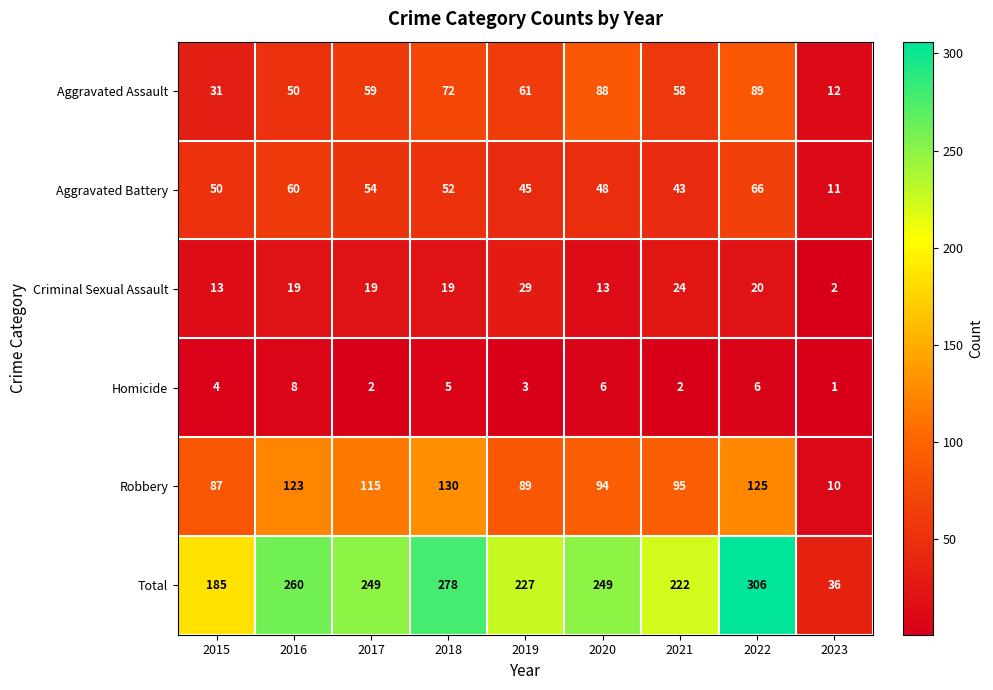

What is the average value of the Total series?

224